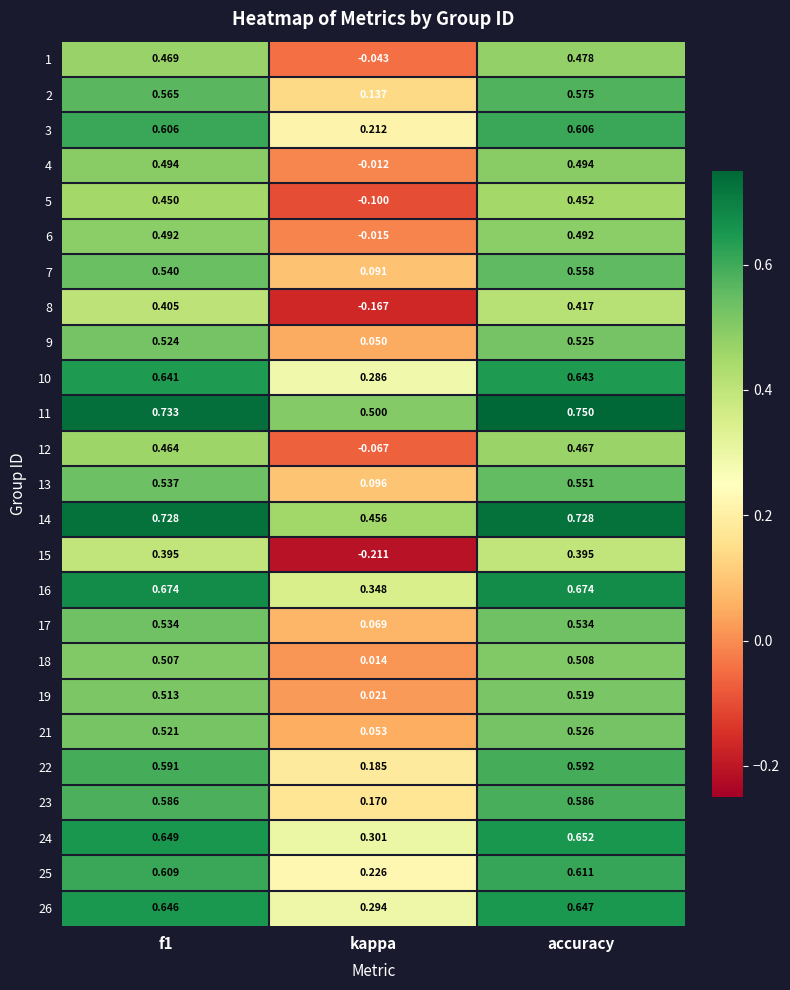

Which category has the highest value across all series?

accuracy